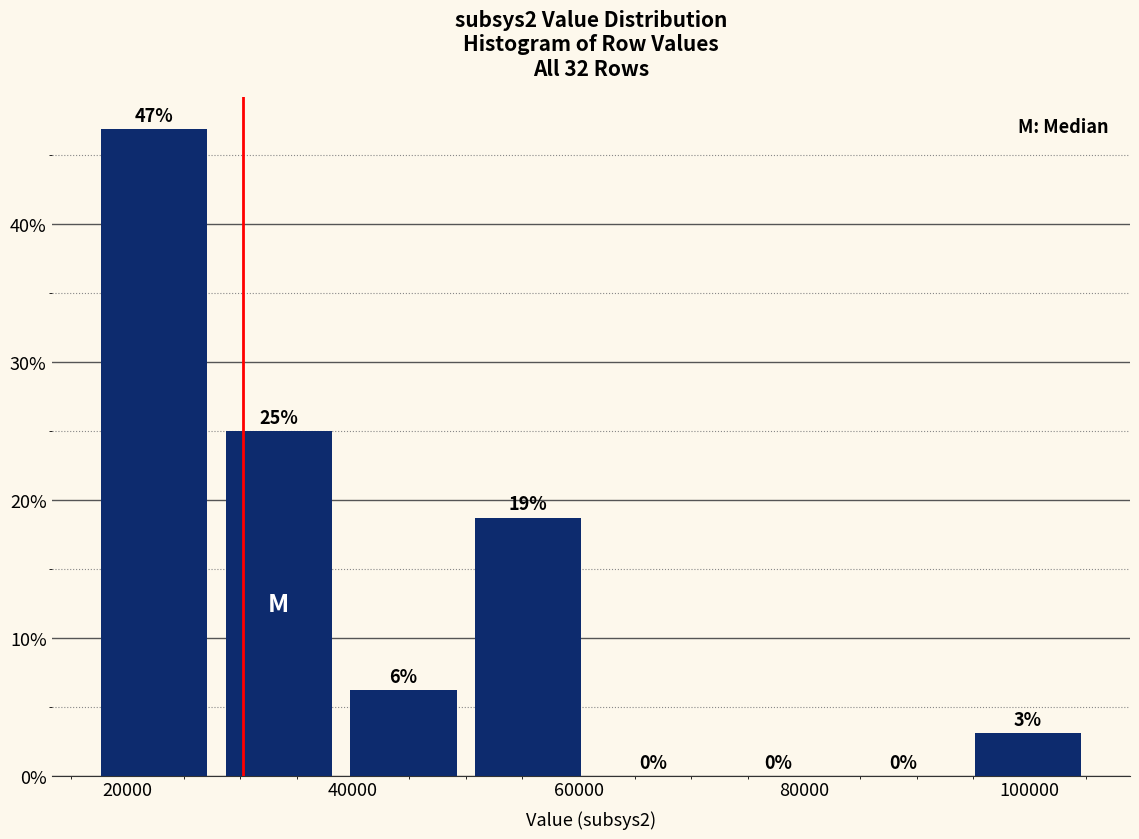

Over which range of the x-axis is the bar tallest?

18000 to 28000